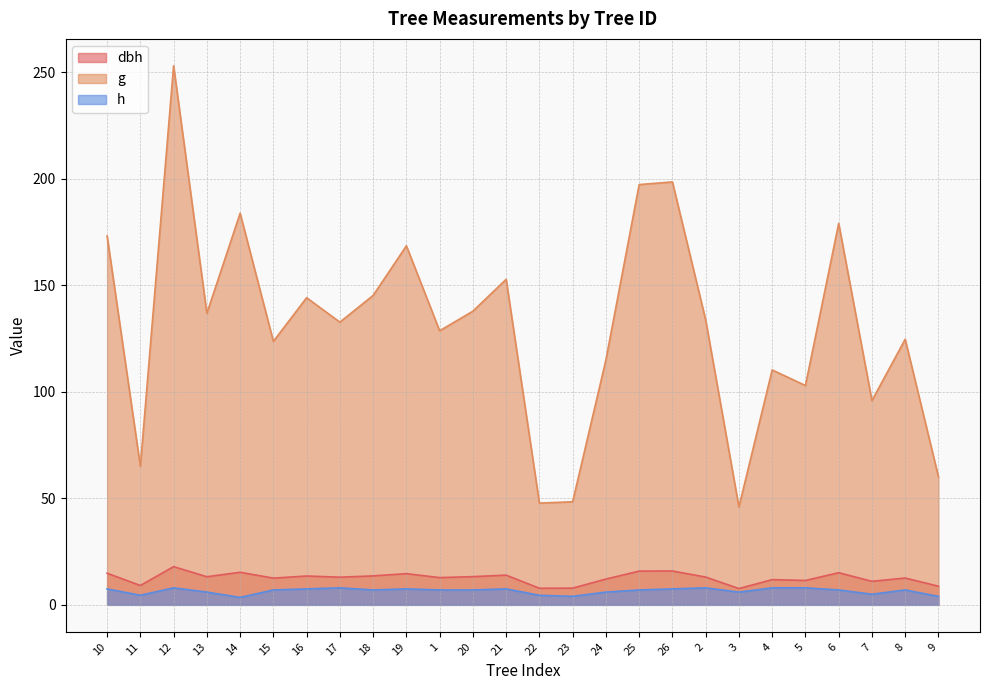

What is the spread (max minus min) of values at 19?

161.1